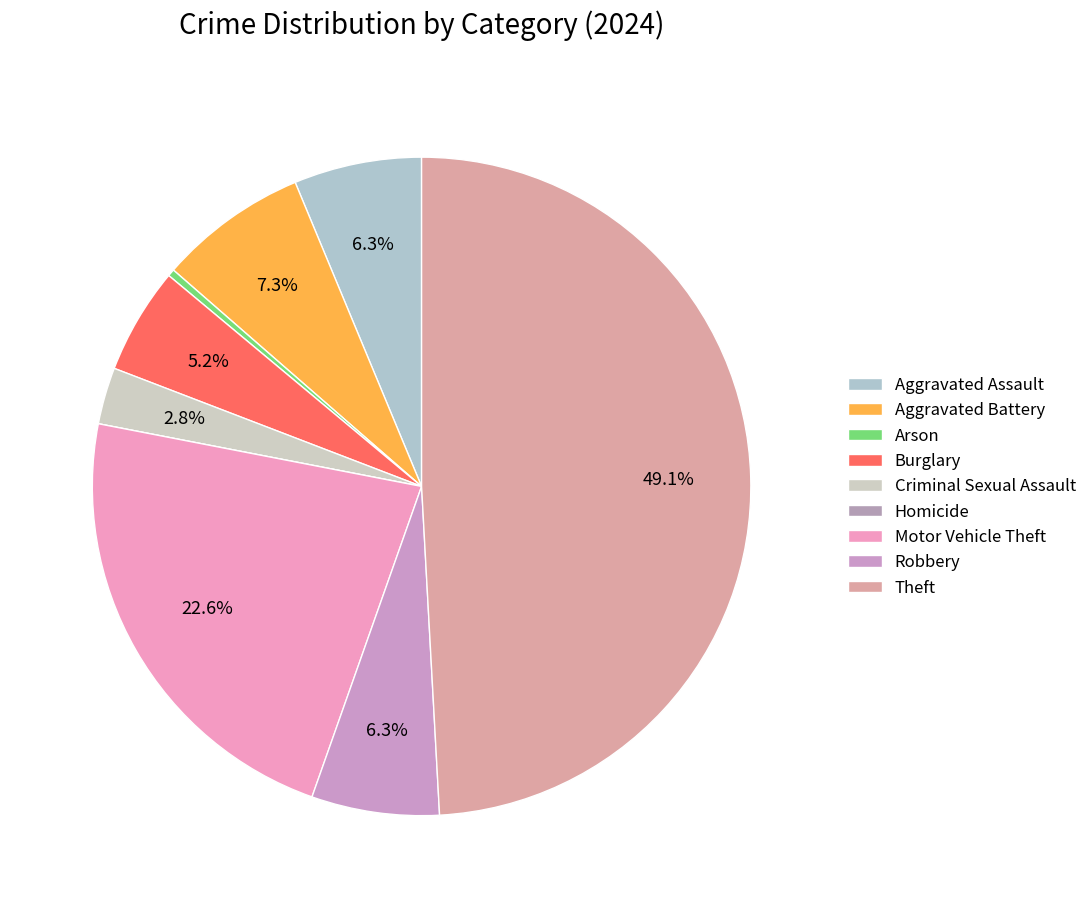

Which slice is the largest?

Theft